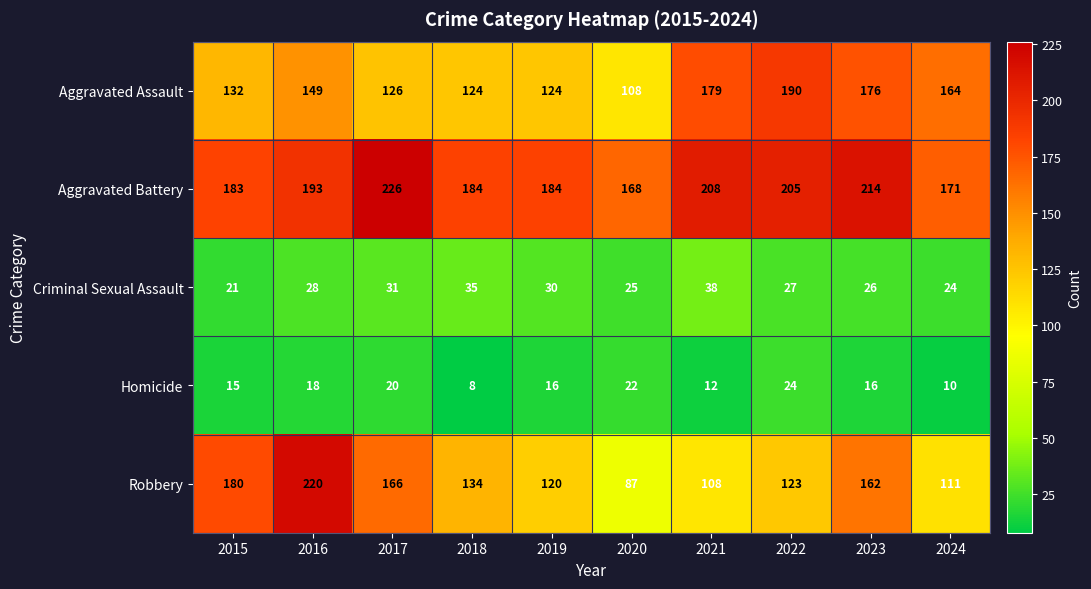

At which category is the sum across all series the highest?

2016